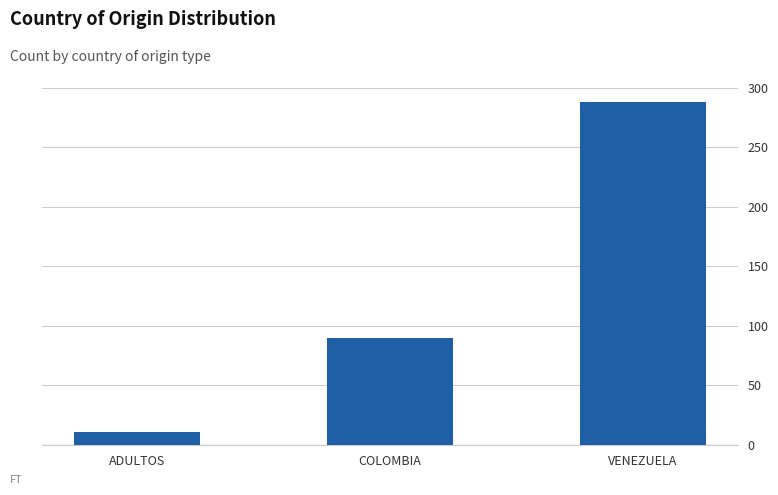

Between VENEZUELA and COLOMBIA, which is larger?

VENEZUELA